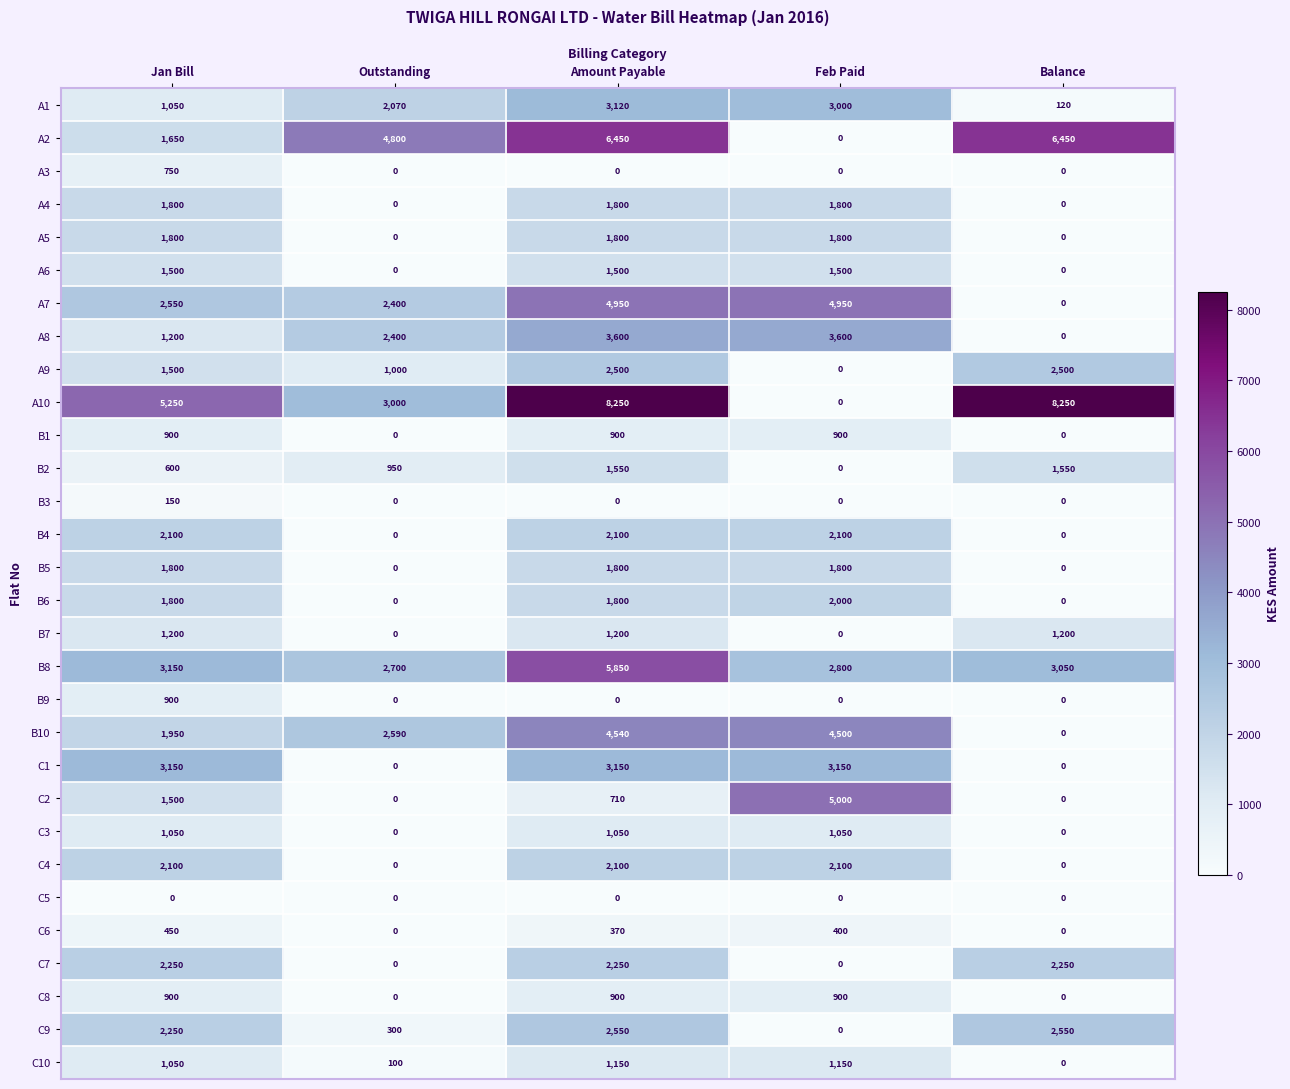

Which series has the largest range (max minus min)?

A10